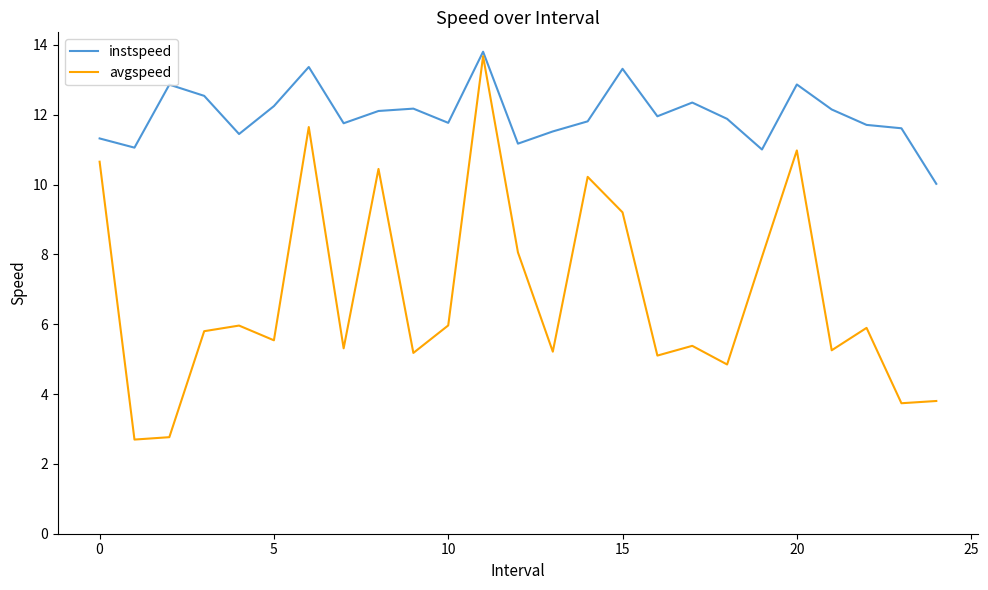

Which series has the largest total across all categories?

instspeed